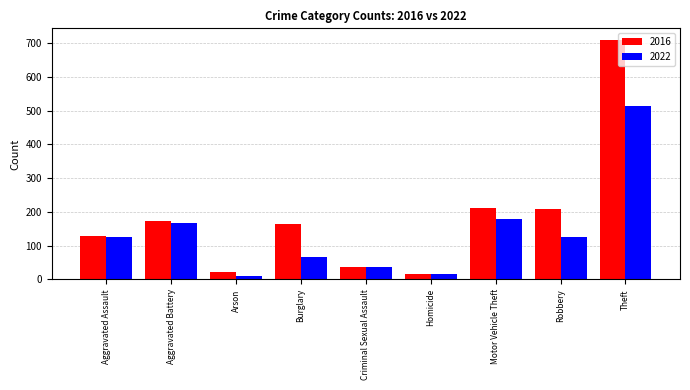

Is it true that 2022 equals 125 at Robbery?

True